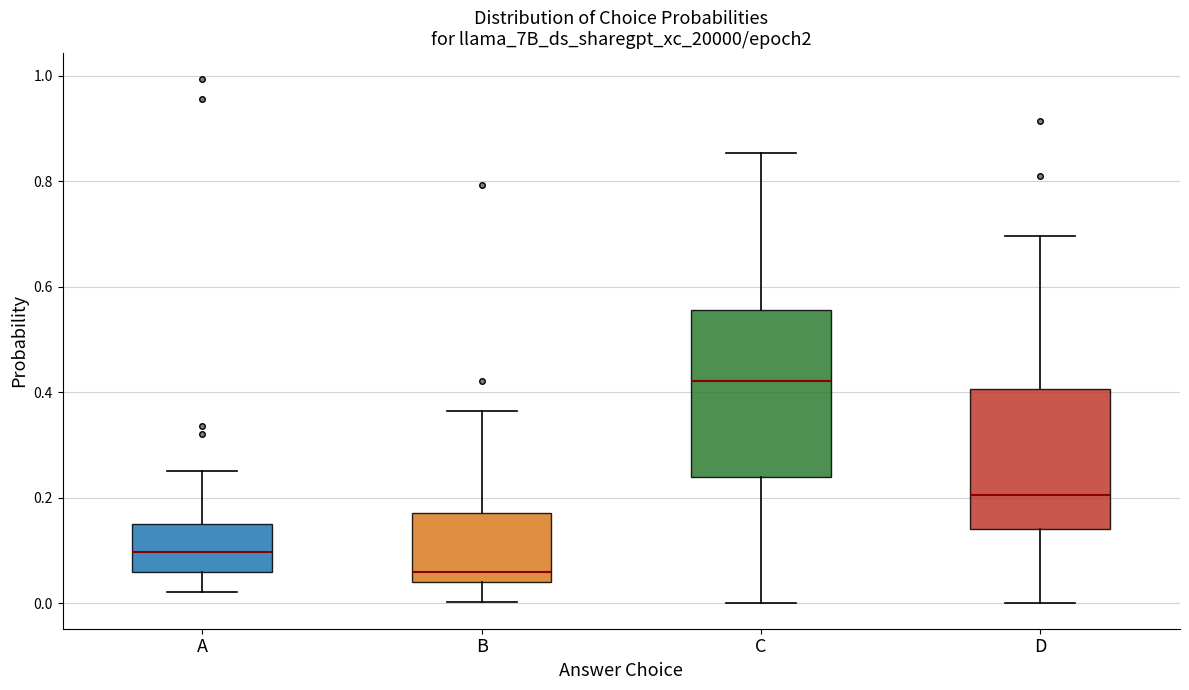

Which box has the highest median line?

C